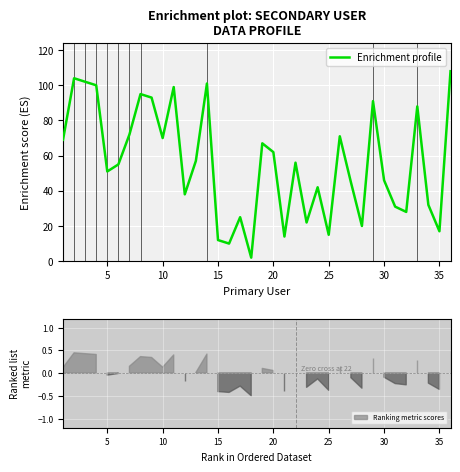

True or false: Enrichment profile has a value of 17 at 35.

True